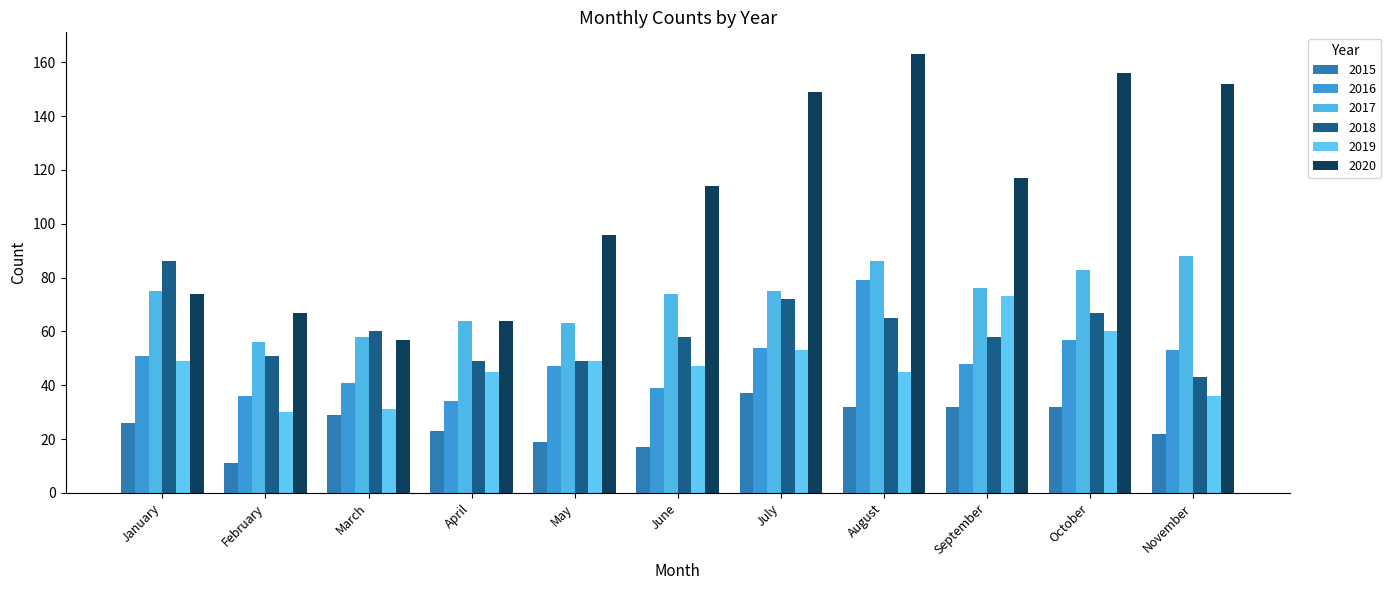

True or false: 2020 has a value of 67 at February.

True